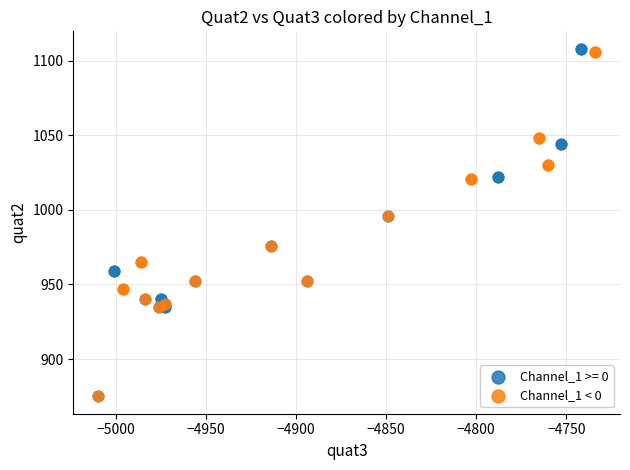

What are all the series names shown in the legend?

Channel_1 >= 0, Channel_1 < 0